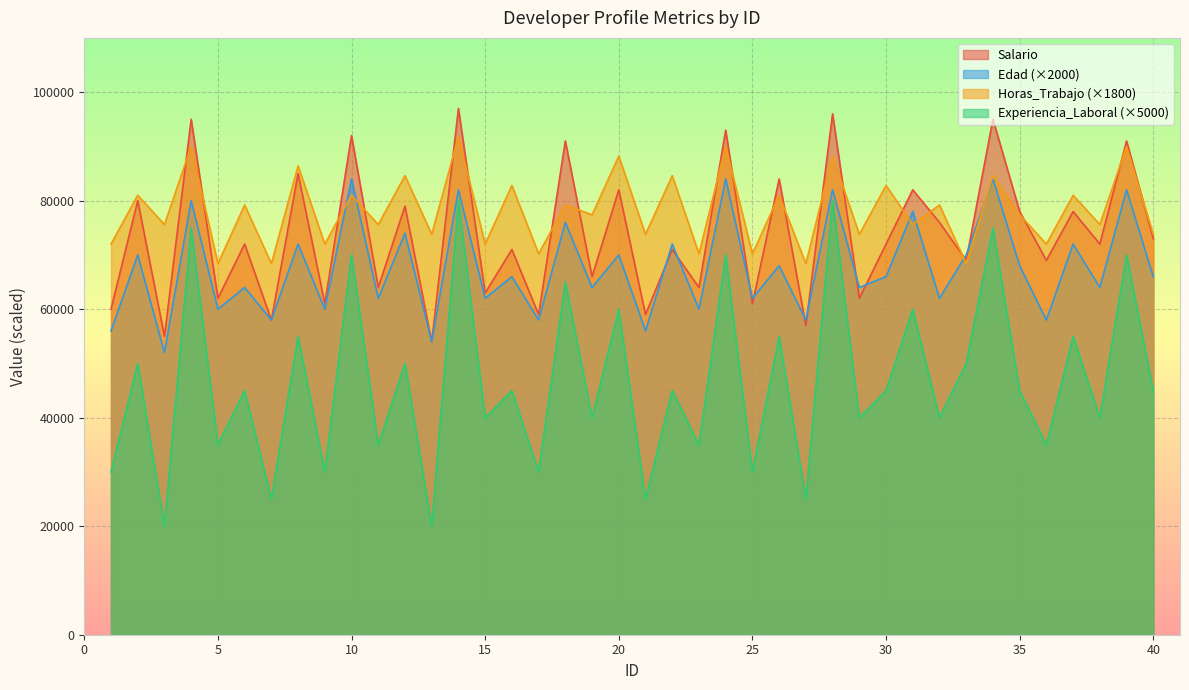

What value does the Experiencia_Laboral series have at 24, to the nearest 100?

70000